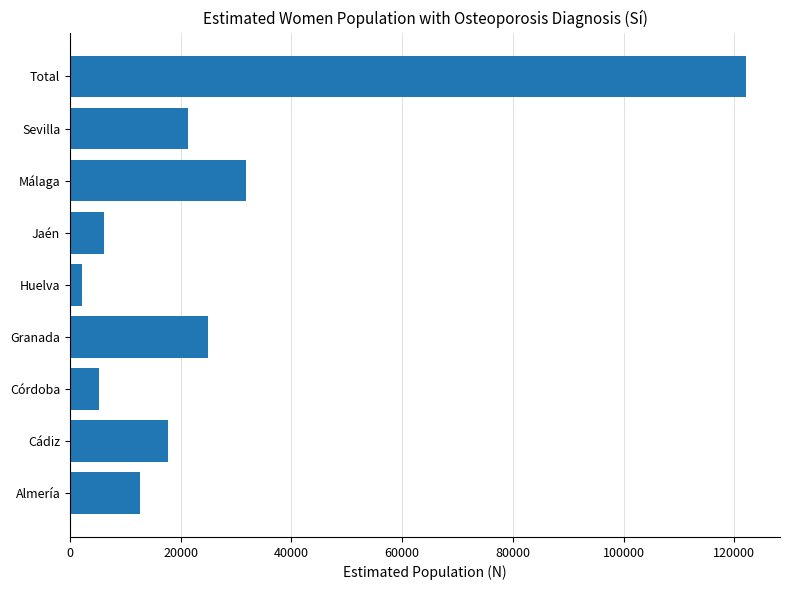

Approximately how many times larger is the value at Sevilla compared to Almería?

1.7